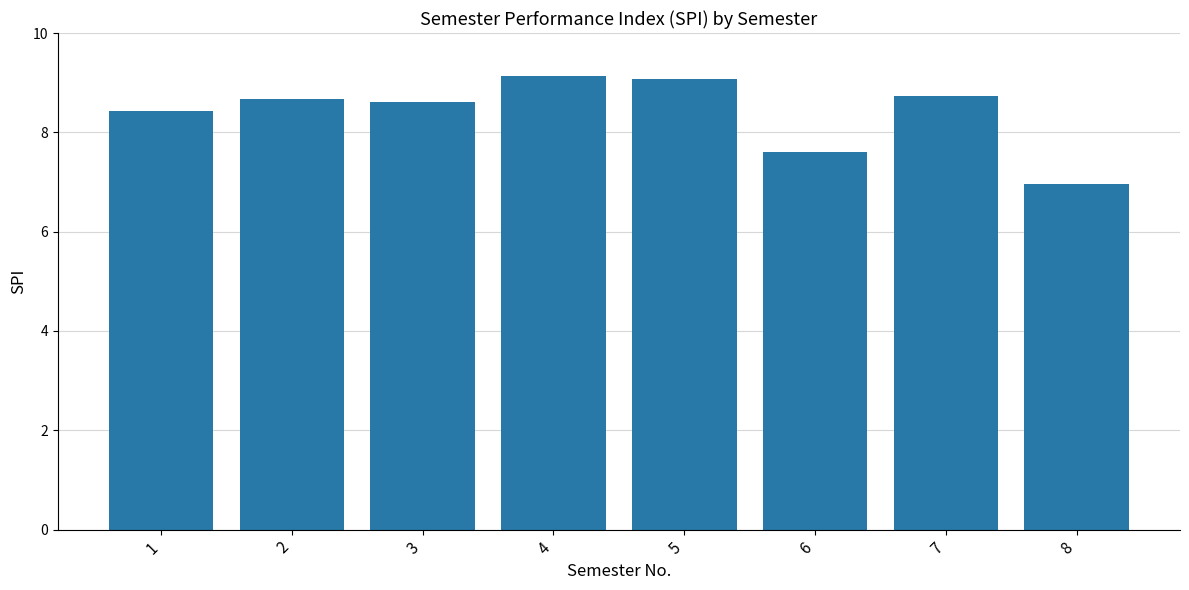

Where does the data first go above 8?

1